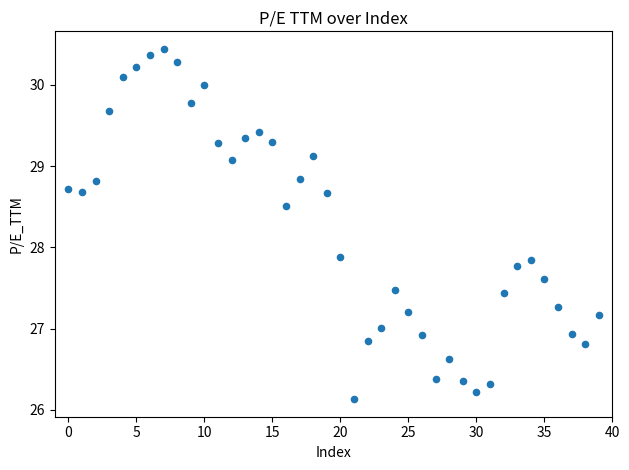

What is the range of Y values (max minus min)?

4.3